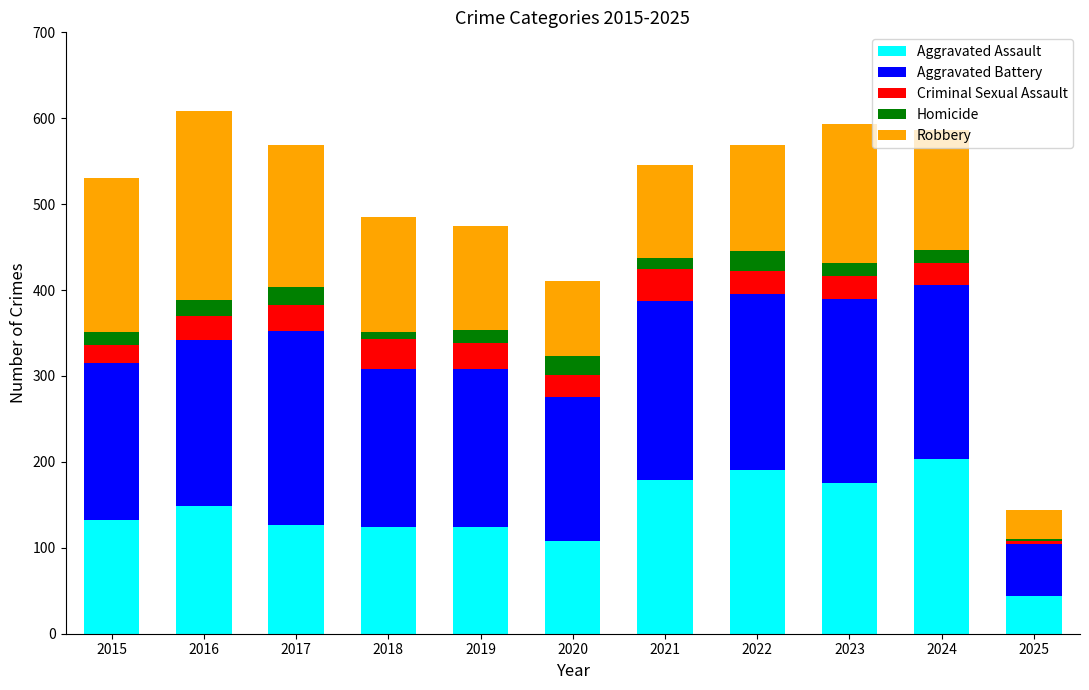

What are all the series names shown in the legend?

Aggravated Assault, Aggravated Battery, Criminal Sexual Assault, Homicide, Robbery